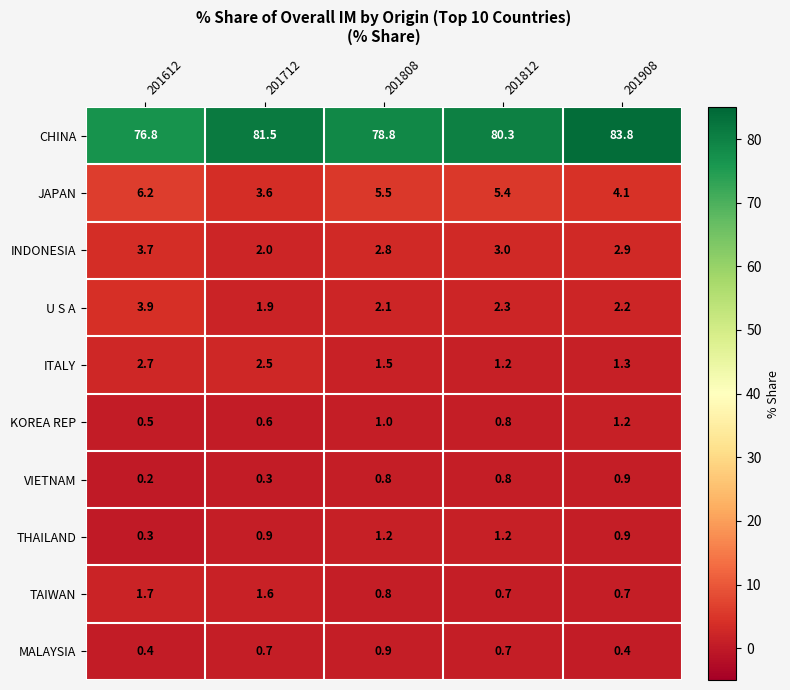

At which category is the sum across all series the highest?

201908